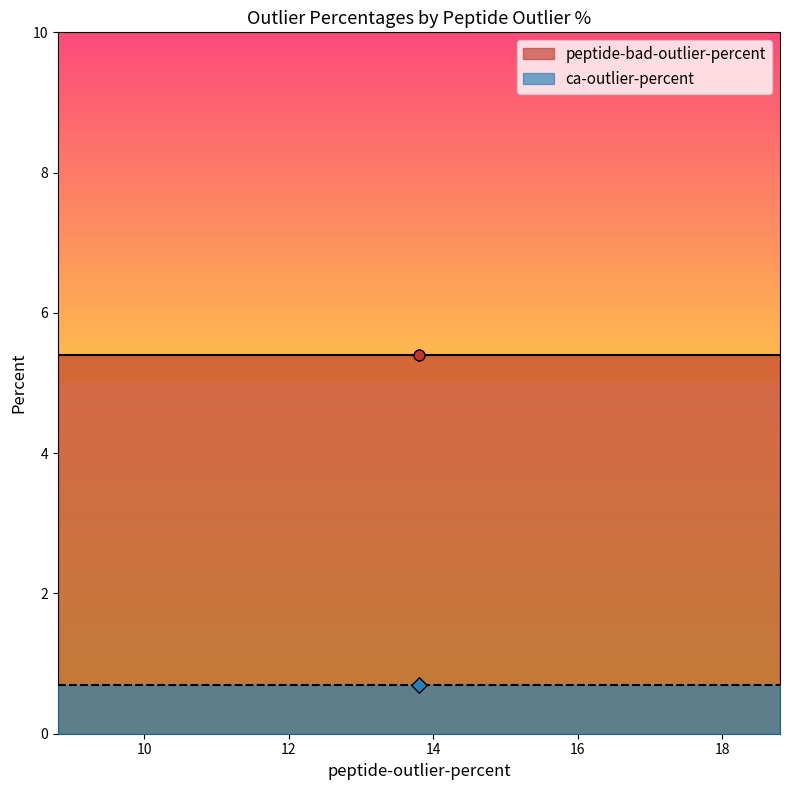

Which series has the largest Y range (max minus min)?

peptide-bad-outlier-percent